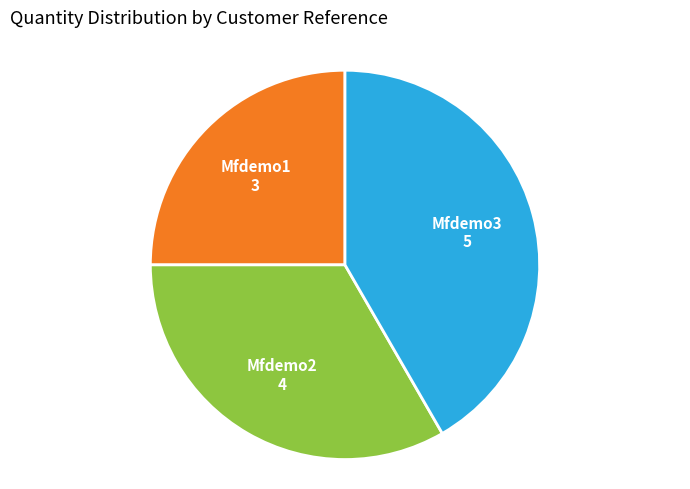

Rank the categories by value from lowest to highest.

Mfdemo1, Mfdemo2, Mfdemo3